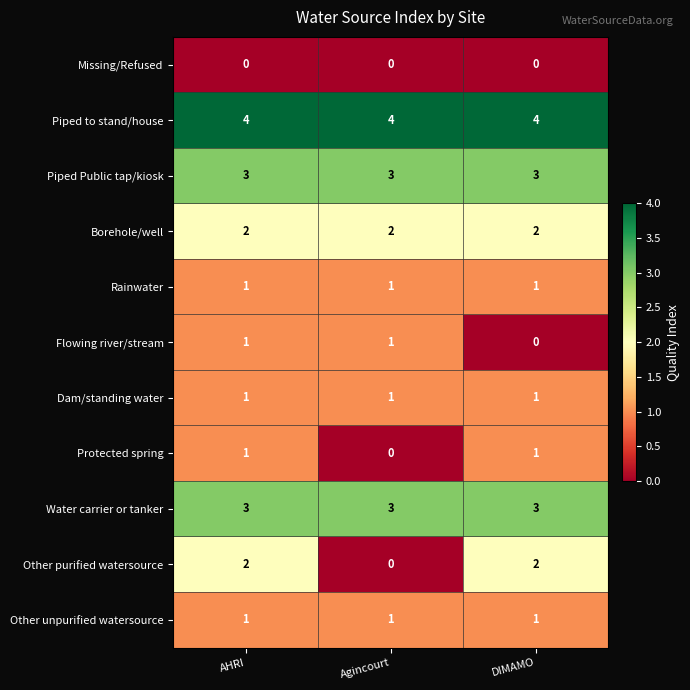

Is it true that Flowing river/stream equals 0 at DIMAMO?

True